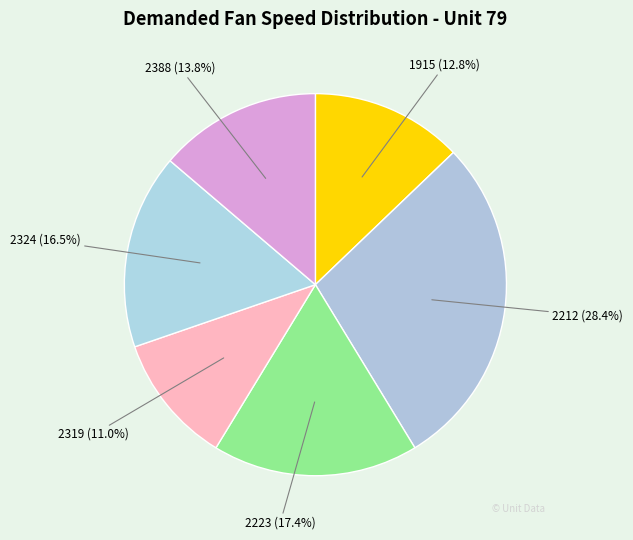

To the nearest percent, what is the combined percentage of 2223 and 2319?

28%